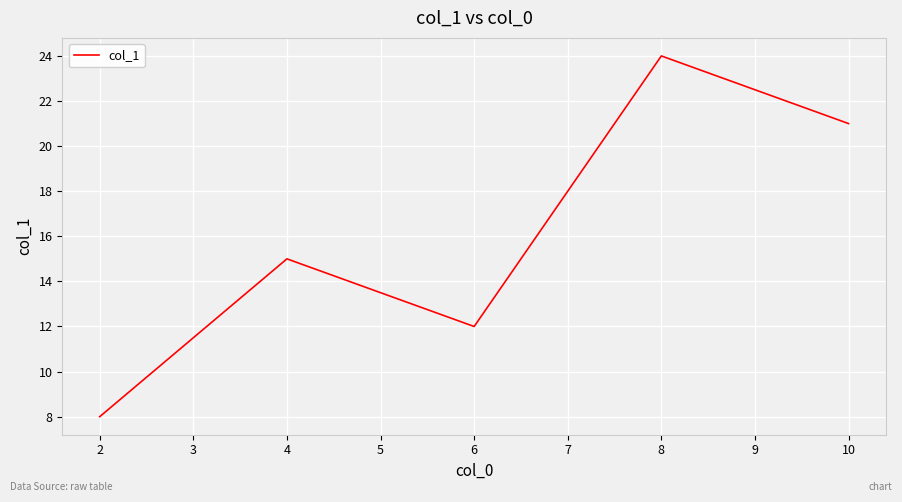

Reading right to left, extract all data points from this chart.

21	24	12	15	8